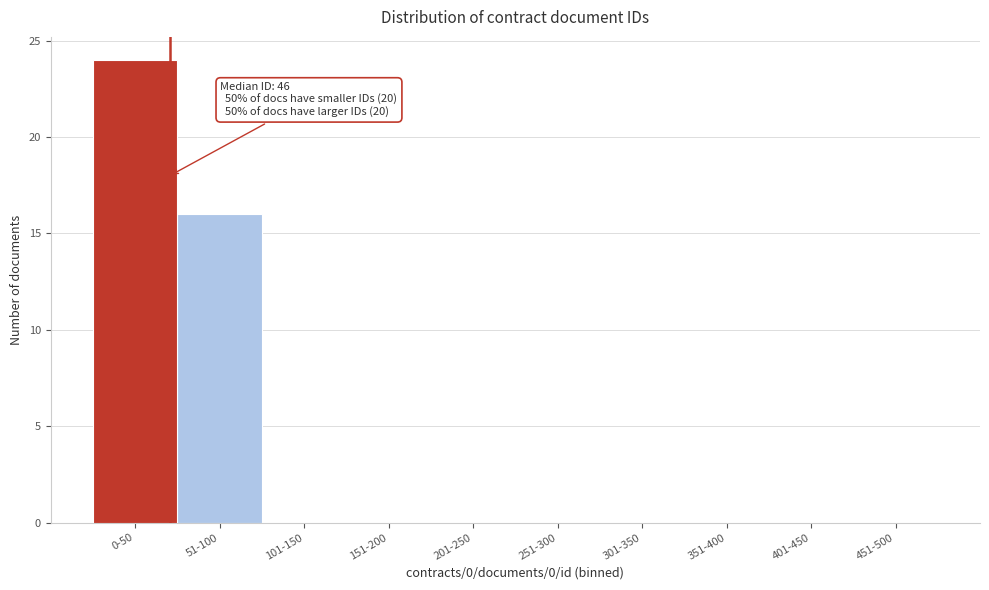

Reading left to right, what are all the values shown in this chart?

0-50=24	51-100=16	101-150=0	151-200=0	201-250=0	251-300=0	301-350=0	351-400=0	401-450=0	451-500=0